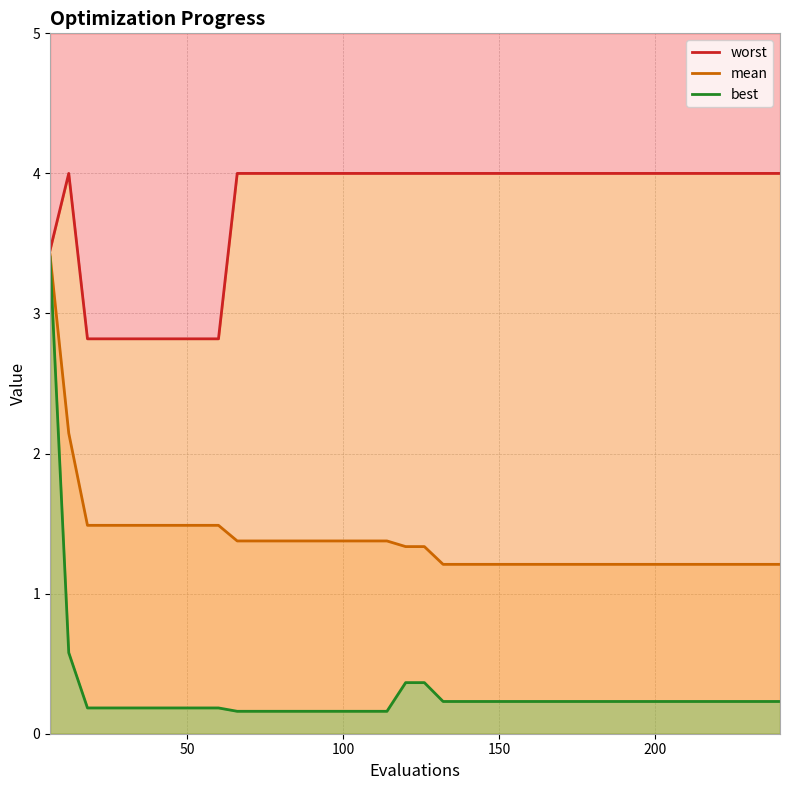

What is the difference between the maximum and minimum values in the mean series?

2.2